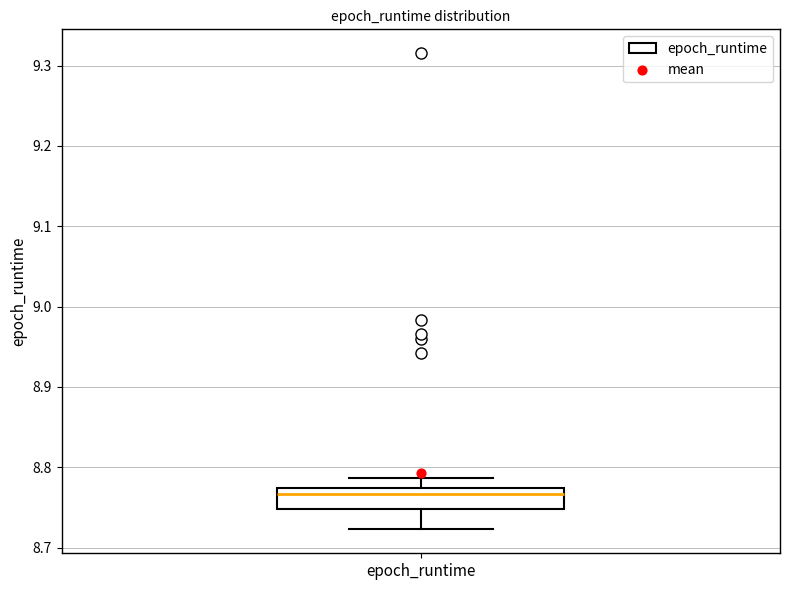

Read this box plot against the y-axis: the position of the median line, the range covered by the box, and the ends of both whiskers. The values are not printed on the chart, so give them approximately, as read against the axis.

median 8.77 (just below the box's upper edge), box 8.75 to 8.77, whiskers 8.72 to 8.79